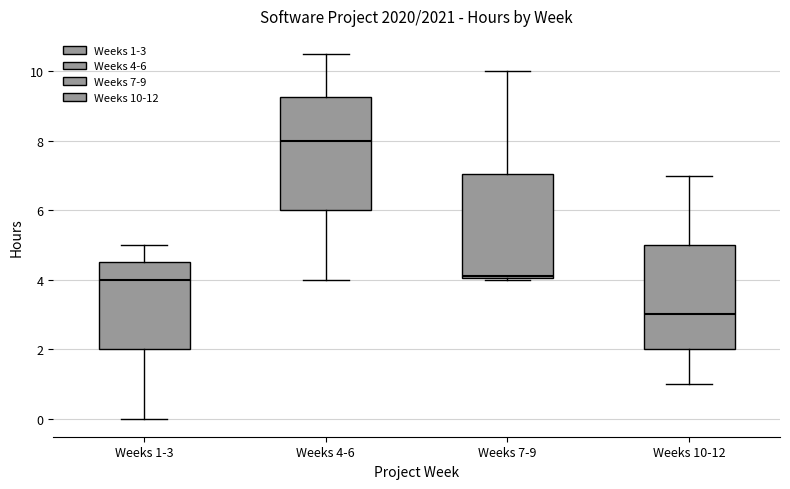

Which box has the highest median line?

Weeks 4-6